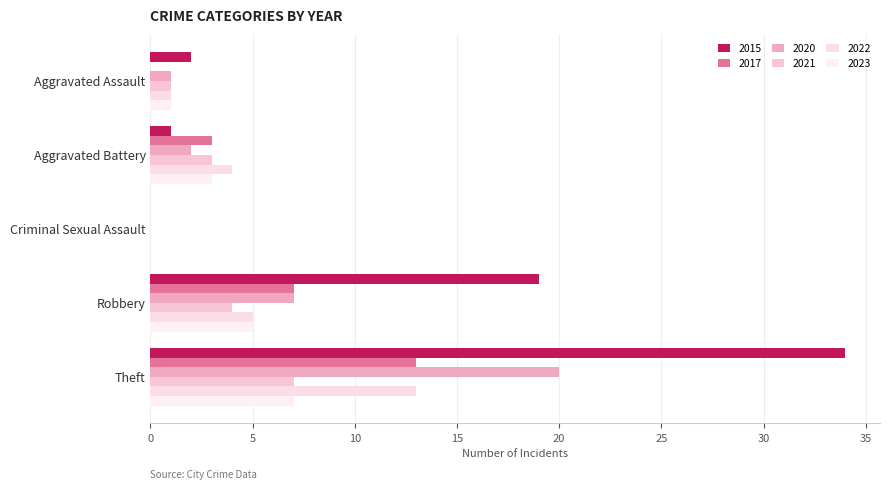

What is the difference between the highest and lowest values at Aggravated Assault?

2